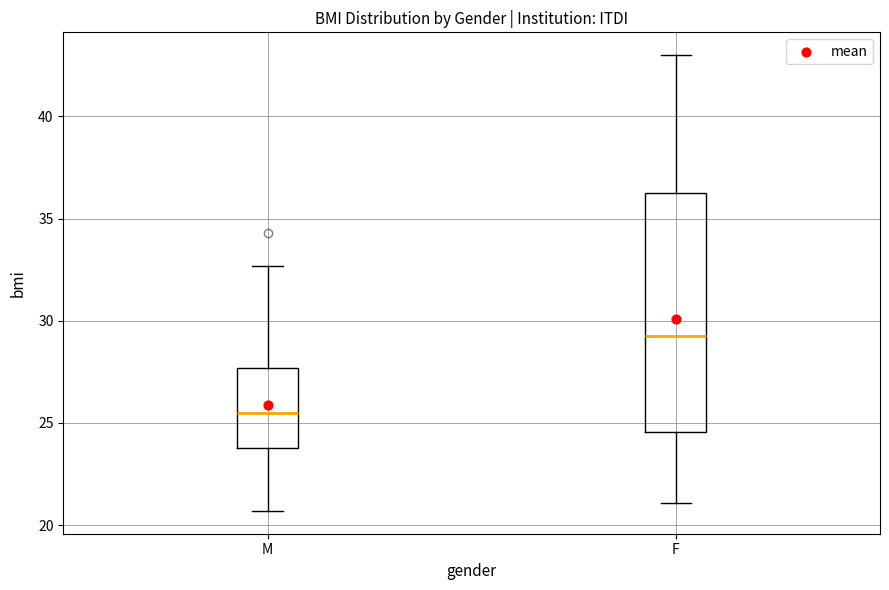

Where does the upper whisker of the box for F end on the y-axis? The values are not printed on the chart, so give them approximately, as read against the axis.

43.0